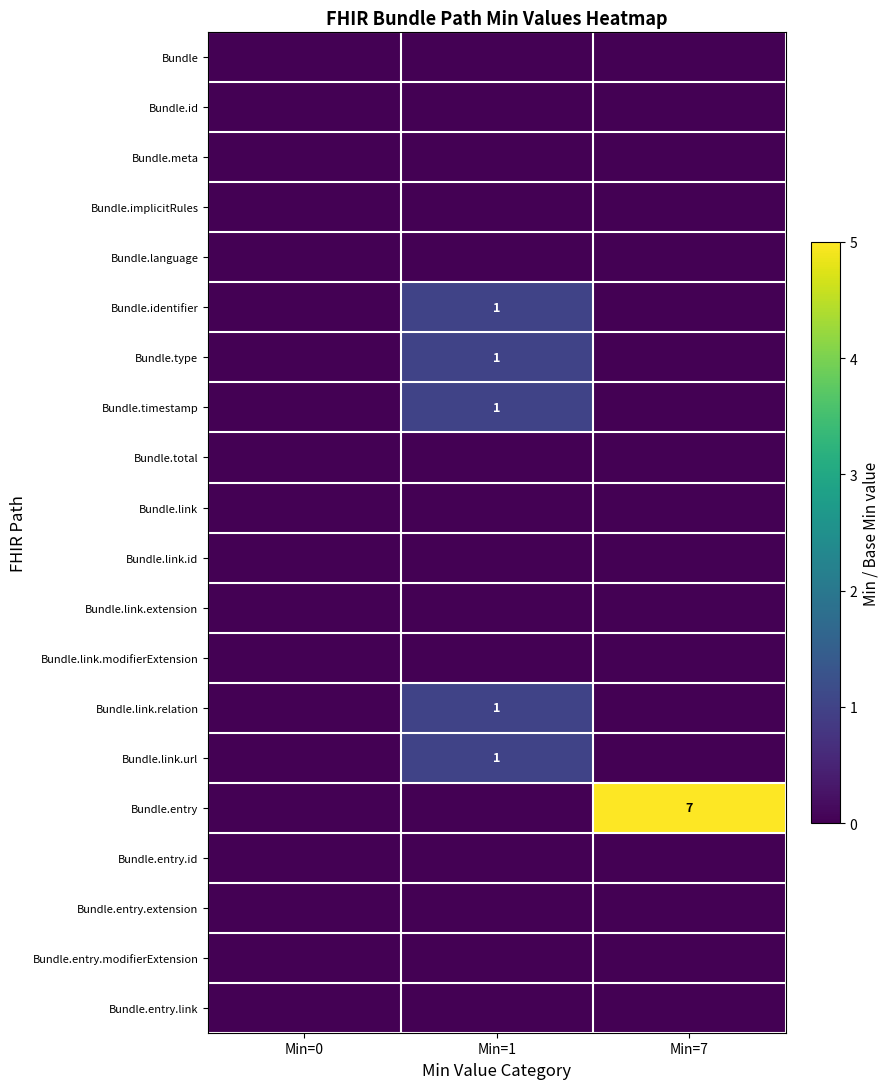

Which series changed the most between Min=0 and Min=1?

Bundle.identifier